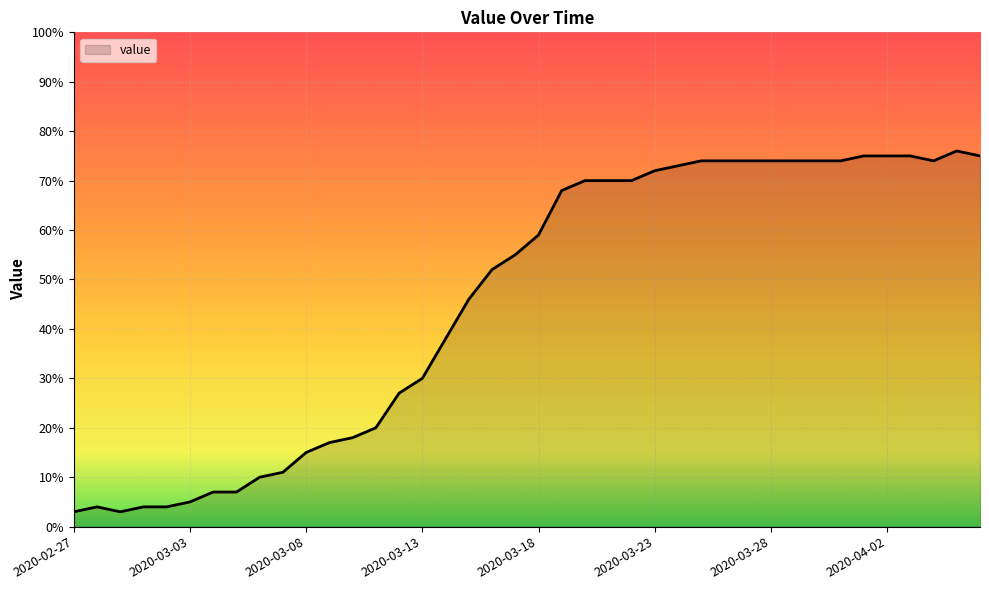

What is the maximum value shown in the chart?

76